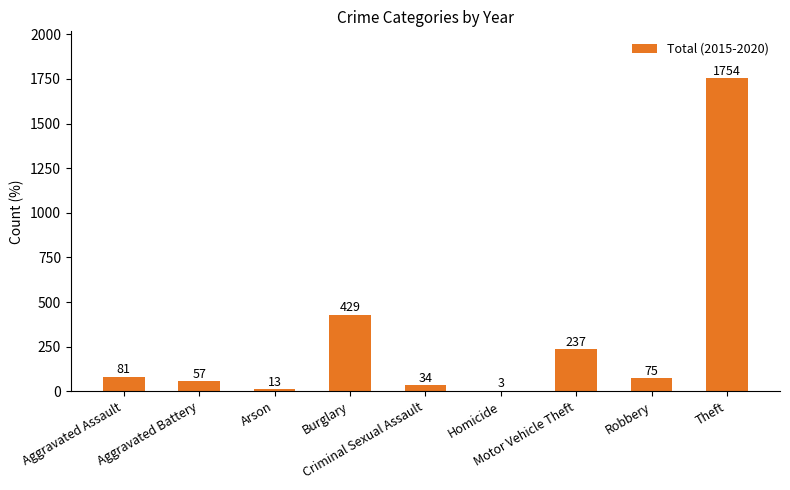

The value at Motor Vehicle Theft is 113. True or false?

False